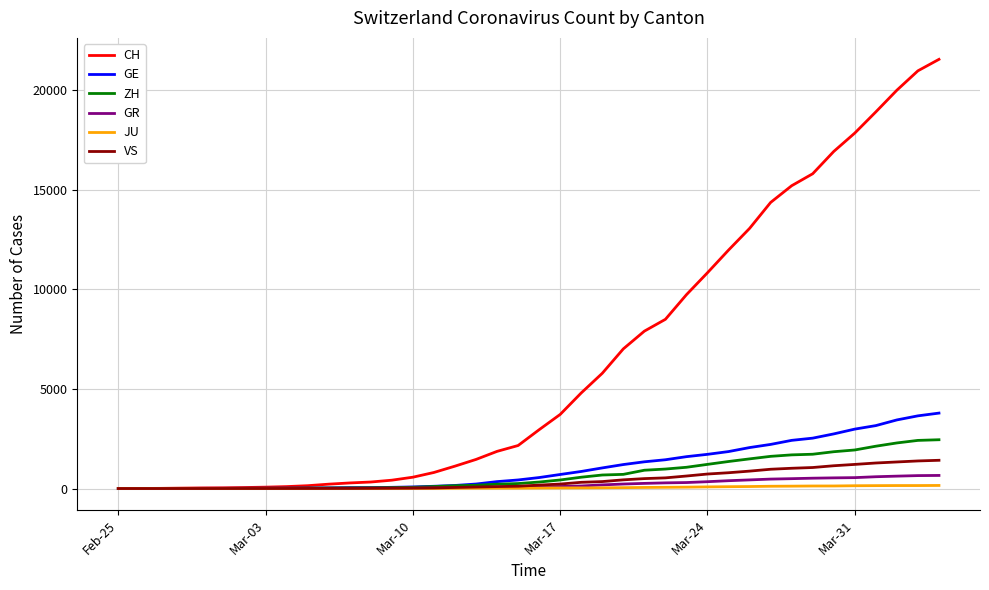

Which series has the largest total across all categories?

CH